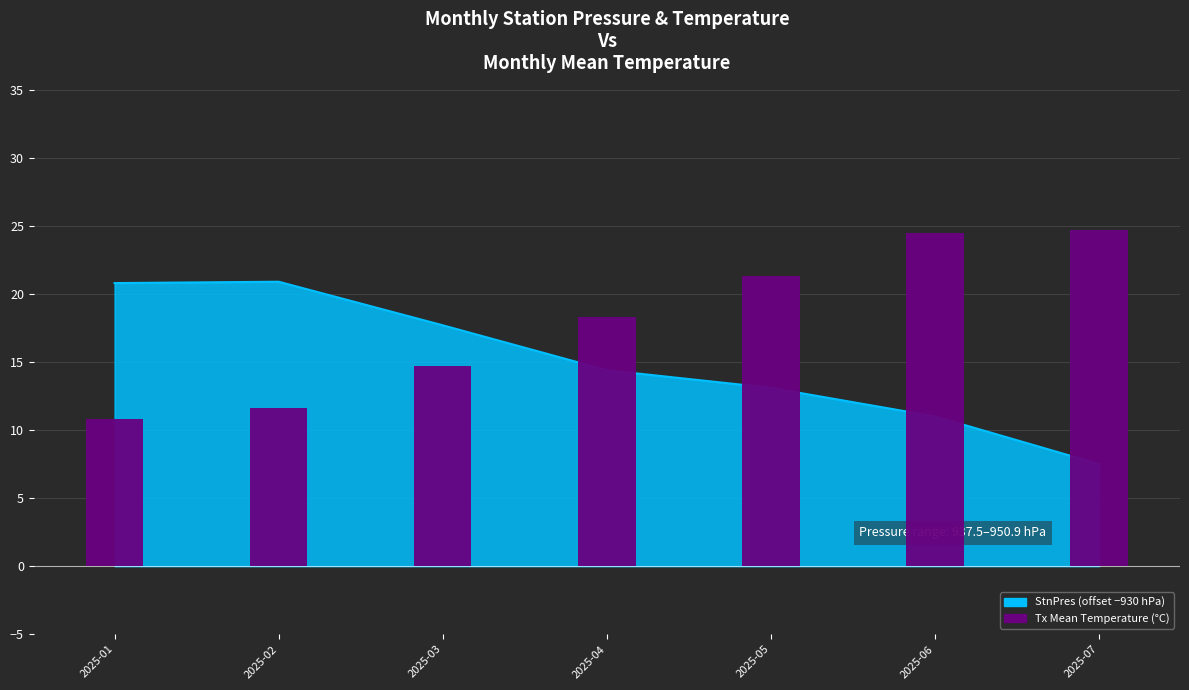

Which has a higher value, 2025-04 or 2025-07?

2025-07